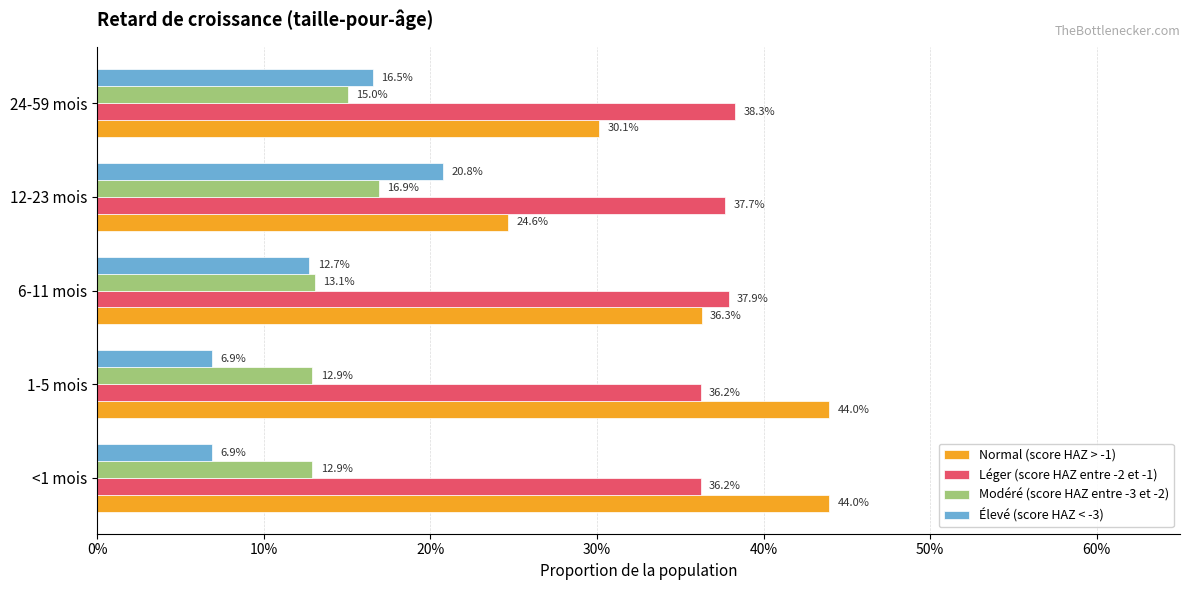

What are all the series names shown in the legend?

Normal (score HAZ > -1), Léger (score HAZ entre -2 et -1), Modéré (score HAZ entre -3 et -2), Élevé (score HAZ < -3)